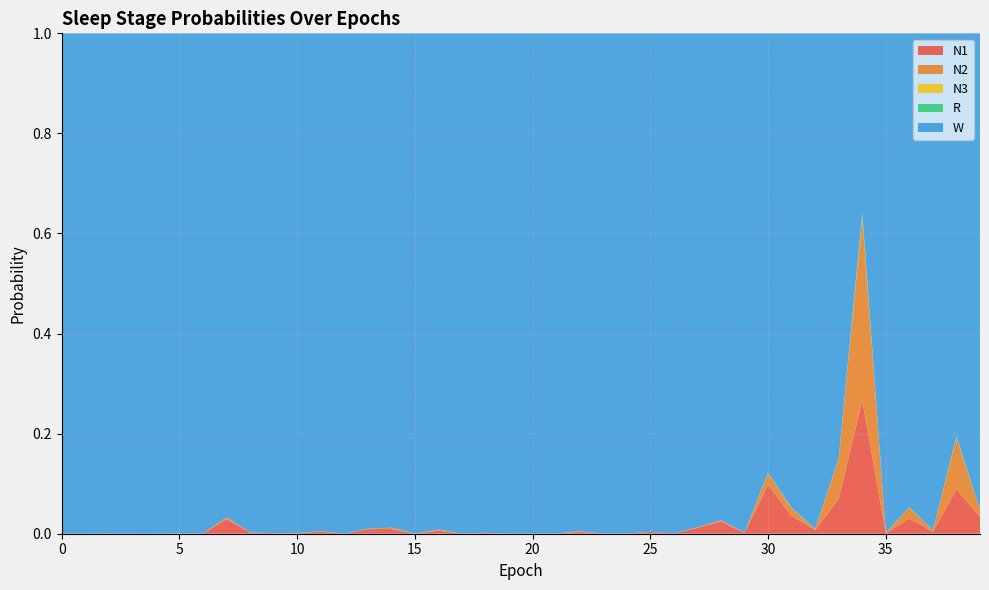

Reading right to left, transcribe all the data shown in this chart.

N1: 0.0	0.1	0.0	0.0	0.0	0.3	0.1	0.0	0.0	0.1	0.0	0.0	0.0	0.0	0.0	0.0	0.0	0.0	0.0	0.0	0.0	0.0	0.0	0.0	0.0	0.0	0.0	0.0	0.0	0.0	0.0	0.0	0.0	0.0	0.0	0.0	0.0	0.0	0.0	0.0
N2: 0.0	0.1	0.0	0.0	0.0	0.4	0.1	0.0	0.0	0.0	0.0	0.0	0.0	0.0	0.0	0.0	0.0	0.0	0.0	0.0	0.0	0.0	0.0	0.0	0.0	0.0	0.0	0.0	0.0	0.0	0.0	0.0	0.0	0.0	0.0	0.0	0.0	0.0	0.0	0.0
N3: 0.0	0.0	0.0	0.0	0.0	0.0	0.0	0.0	0.0	0.0	0.0	0.0	0.0	0.0	0.0	0.0	0.0	0.0	0.0	0.0	0.0	0.0	0.0	0.0	0.0	0.0	0.0	0.0	0.0	0.0	0.0	0.0	0.0	0.0	0.0	0.0	0.0	0.0	0.0	0.0
R: 0.0	0.0	0.0	0.0	0.0	0.0	0.0	0.0	0.0	0.0	0.0	0.0	0.0	0.0	0.0	0.0	0.0	0.0	0.0	0.0	0.0	0.0	0.0	0.0	0.0	0.0	0.0	0.0	0.0	0.0	0.0	0.0	0.0	0.0	0.0	0.0	0.0	0.0	0.0	0.0
W: 1.0	0.8	1.0	0.9	1.0	0.4	0.8	1.0	0.9	0.9	1.0	1.0	1.0	1.0	1.0	1.0	1.0	1.0	1.0	1.0	1.0	1.0	1.0	1.0	1.0	1.0	1.0	1.0	1.0	1.0	1.0	1.0	1.0	1.0	1.0	1.0	1.0	1.0	1.0	1.0